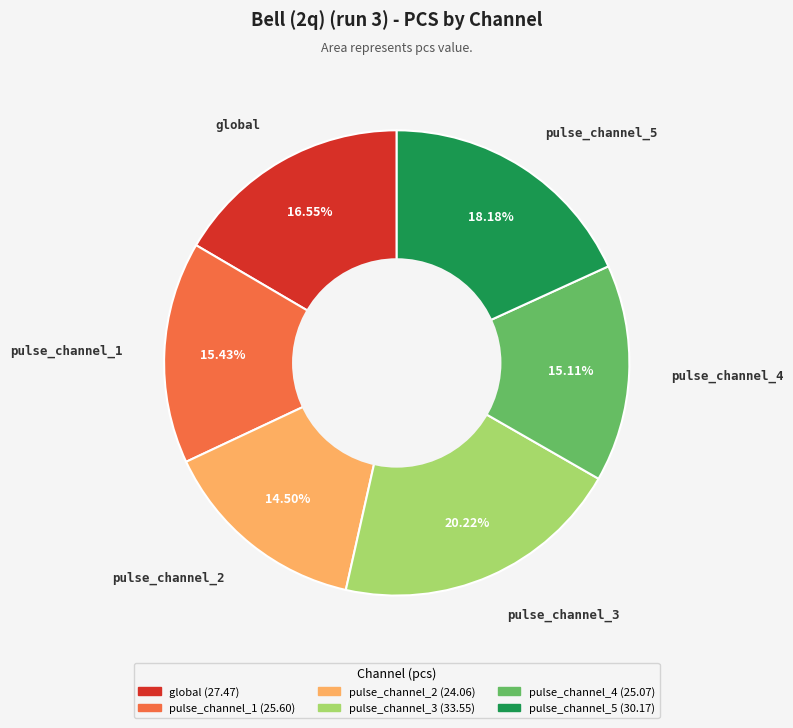

Is it true that pulse_channel_2 is 7% of the pie?

False